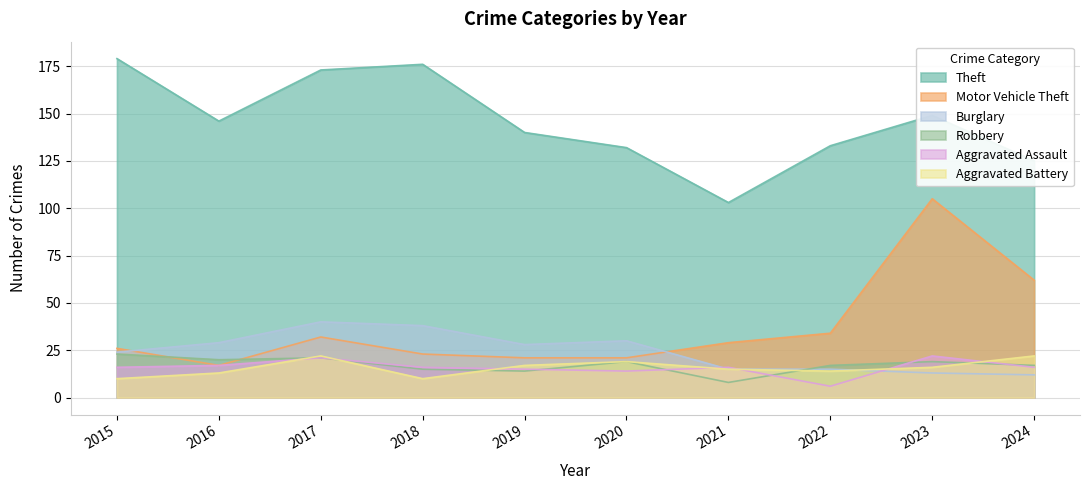

Does the chart have visible grid lines?

Yes